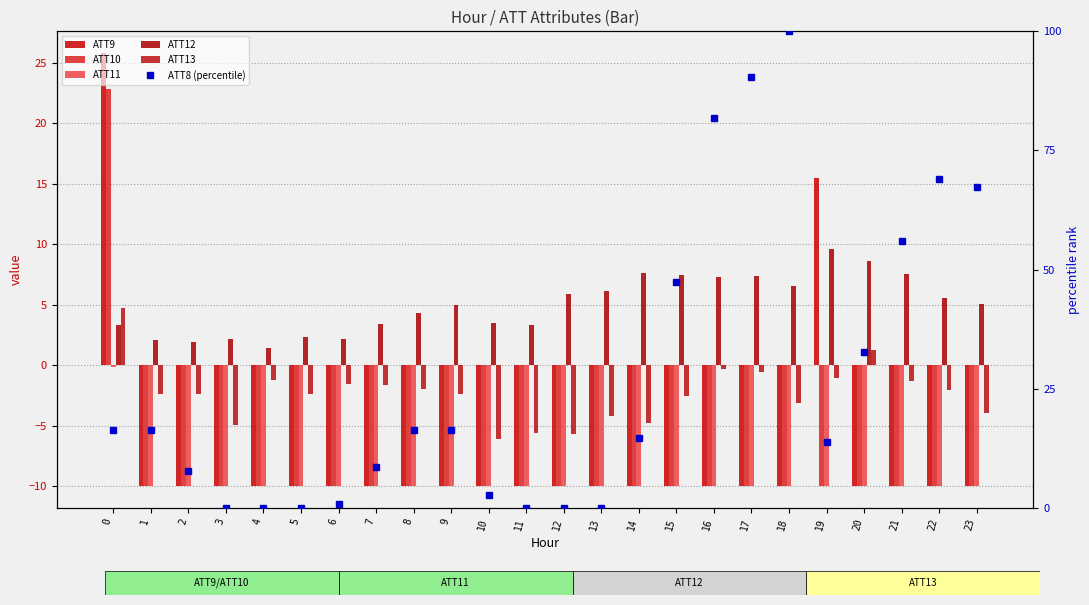

What is the difference between the ATT13 values at 17 and 15?

2.0